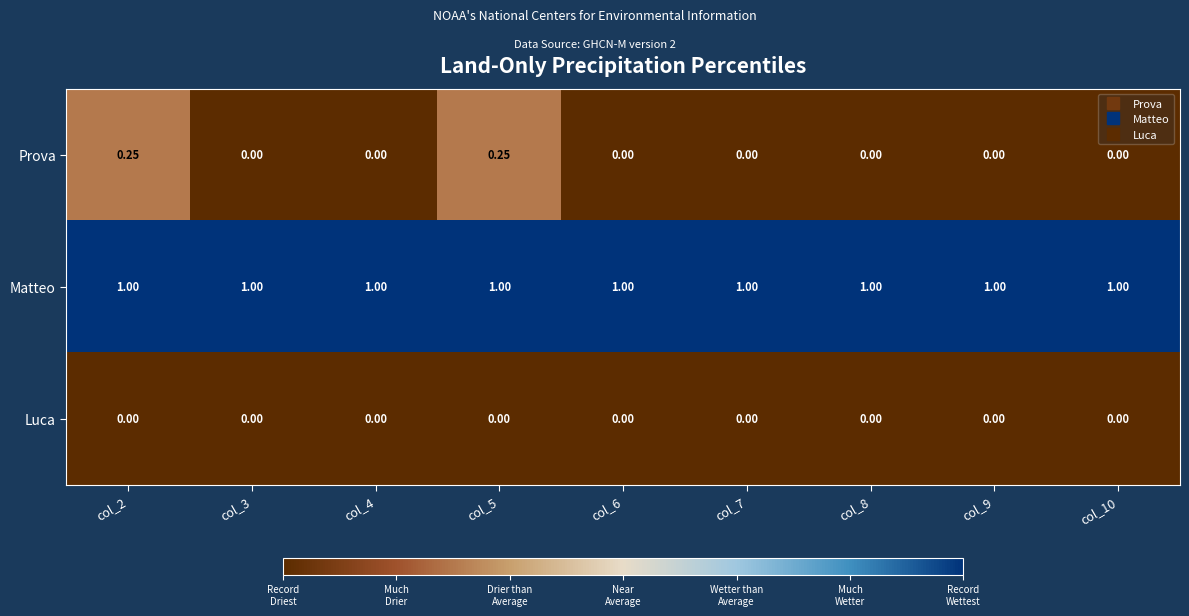

Which series has the largest total across all categories?

Matteo